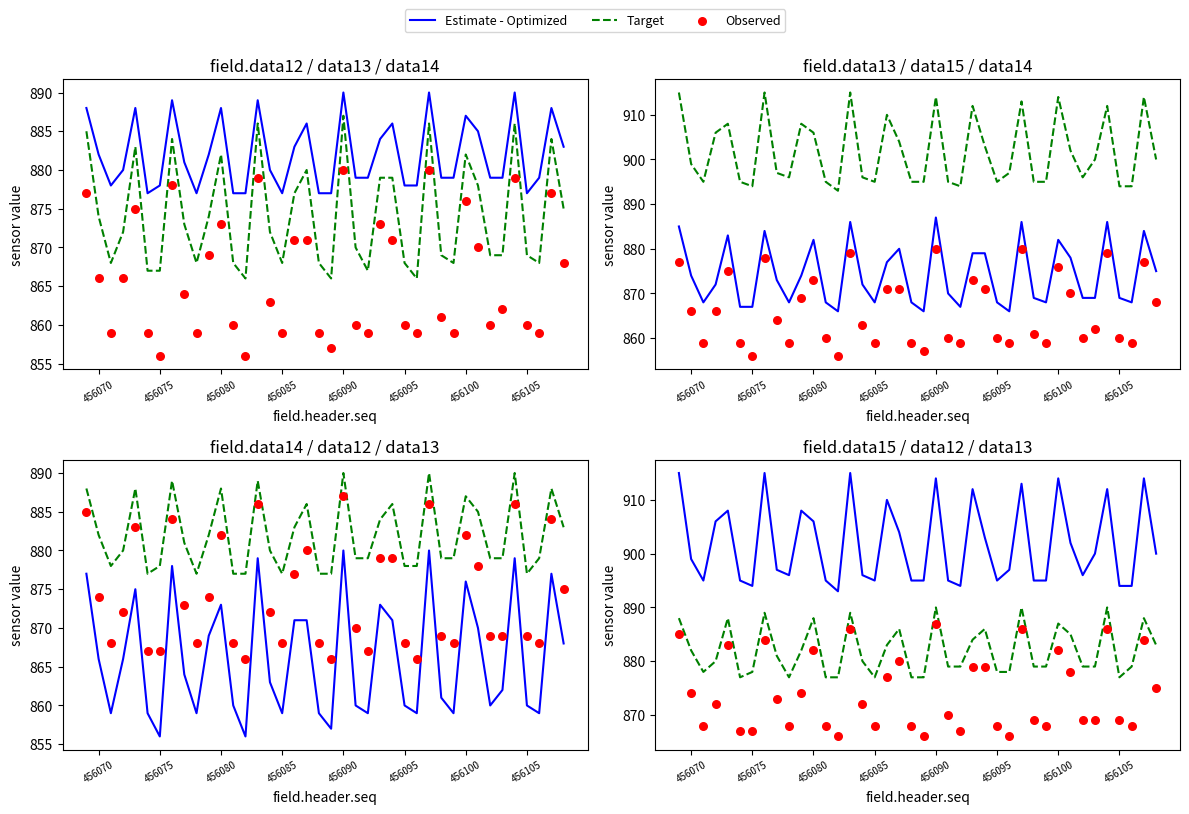

At how many categories does at least one series exceed 879?

40